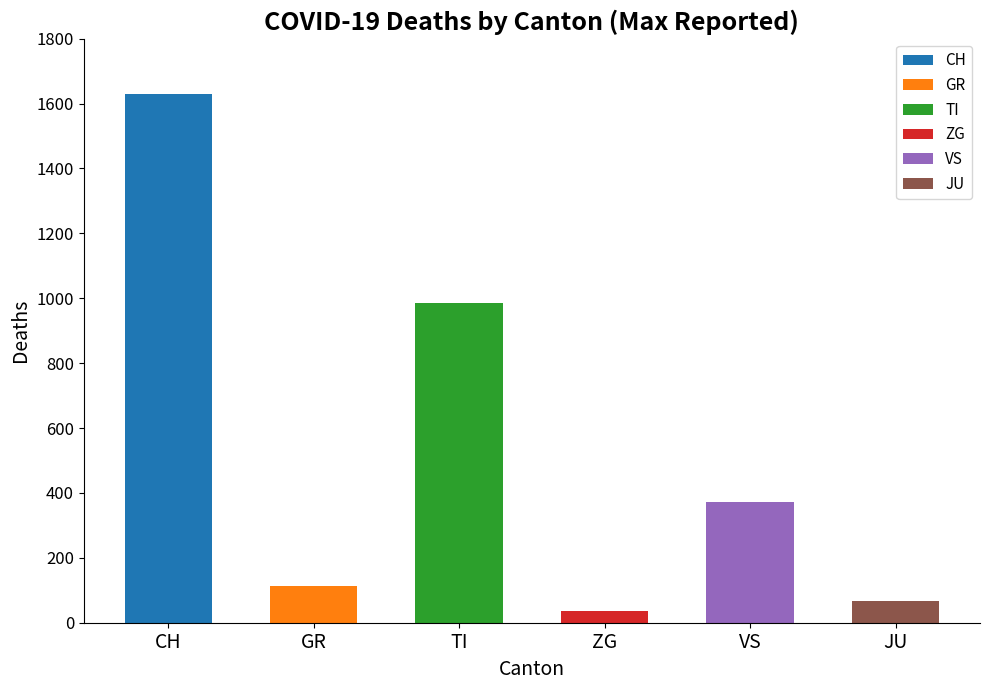

The value at ZG is 61. True or false?

False